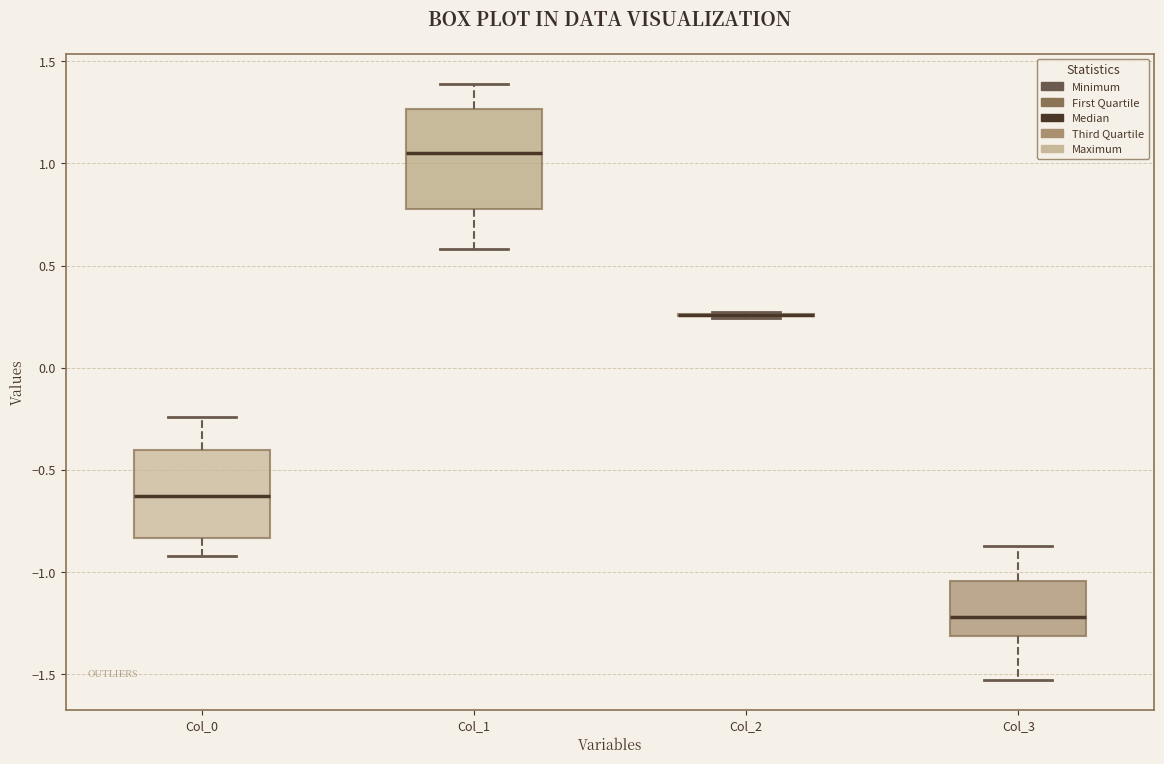

Reading left to right, read every box against the y-axis: the position of its median line, the range the box covers, and the ends of its whiskers. The values are not printed on the chart, so give them approximately, as read against the axis.

Col_0: median -0.65, box -0.85 to -0.40, whiskers -0.90 to -0.25
Col_1: median 1.05, box 0.80 to 1.25, whiskers 0.60 to 1.40
Col_2: box collapsed to a line at 0.25, whiskers 0.25 to 0.25
Col_3: median -1.20, box -1.30 to -1.05, whiskers -1.55 to -0.85